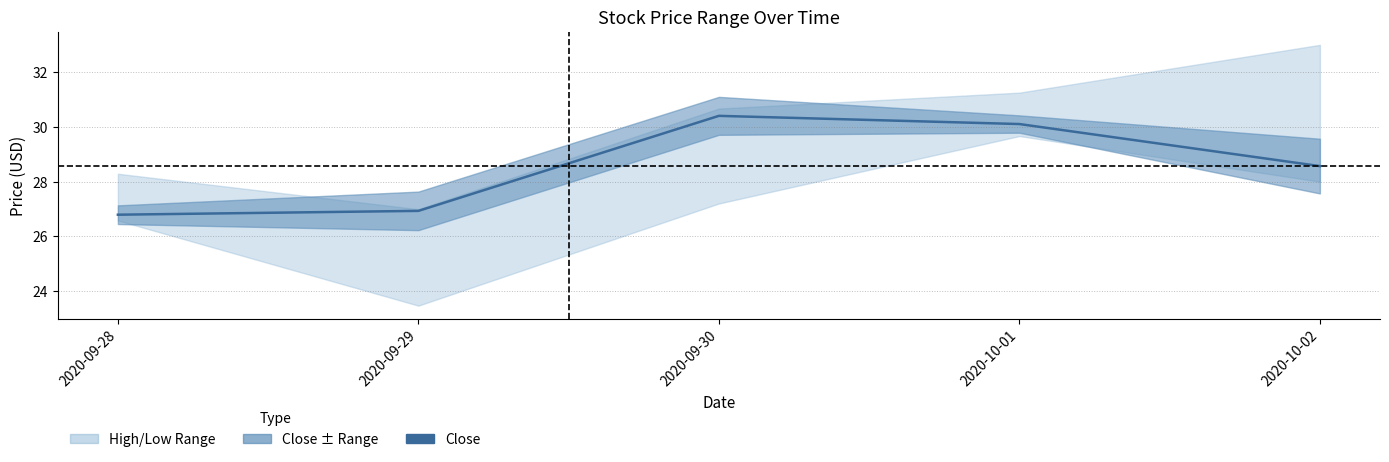

What is the approximate value at 2020-09-29?

26.9